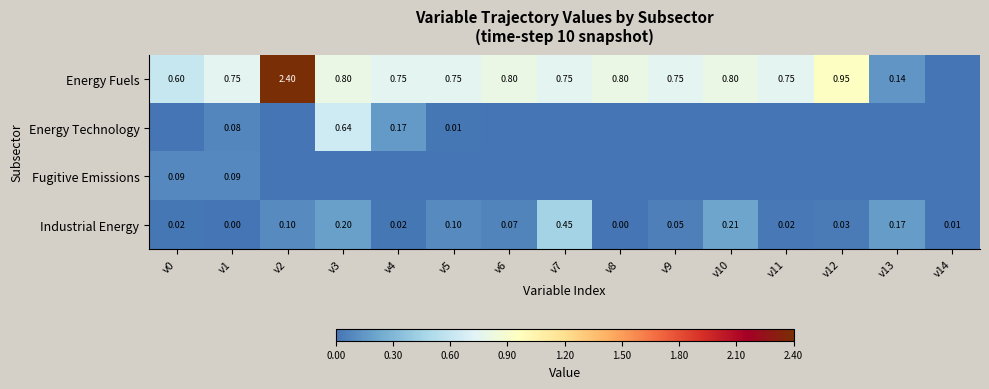

Is the value of Energy Fuels at v5 greater than the value of Energy Technology at v1?

Yes